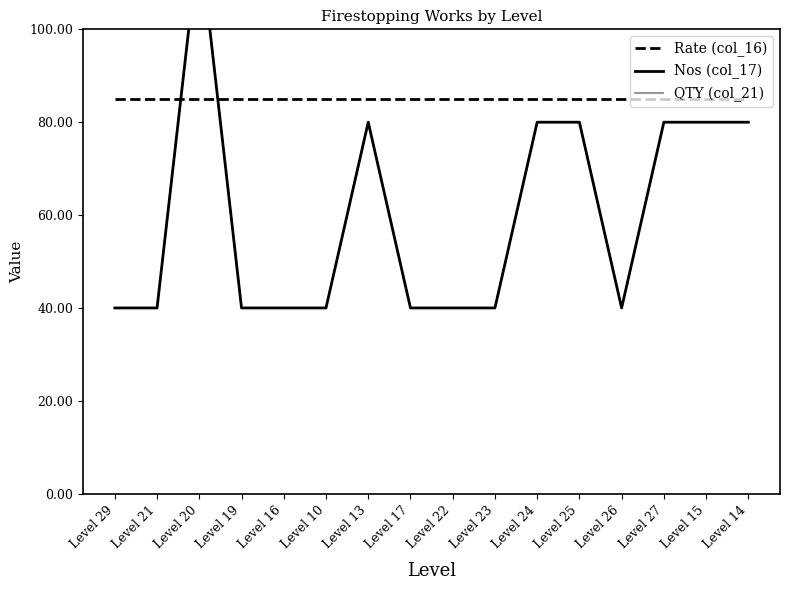

Reading left to right, extract all data points from this chart.

Rate (col_16): Level 29=85	Level 21=85	Level 20=85	Level 19=85	Level 16=85	Level 10=85	Level 13=85	Level 17=85	Level 22=85	Level 23=85	Level 24=85	Level 25=85	Level 26=85	Level 27=85	Level 15=85	Level 14=85
Nos (col_17): Level 29=40	Level 21=40	Level 20=120	Level 19=40	Level 16=40	Level 10=40	Level 13=80	Level 17=40	Level 22=40	Level 23=40	Level 24=80	Level 25=80	Level 26=40	Level 27=80	Level 15=80	Level 14=80
QTY (col_21): Level 29=40	Level 21=40	Level 20=120	Level 19=40	Level 16=40	Level 10=40	Level 13=80	Level 17=40	Level 22=40	Level 23=40	Level 24=80	Level 25=80	Level 26=40	Level 27=80	Level 15=80	Level 14=80